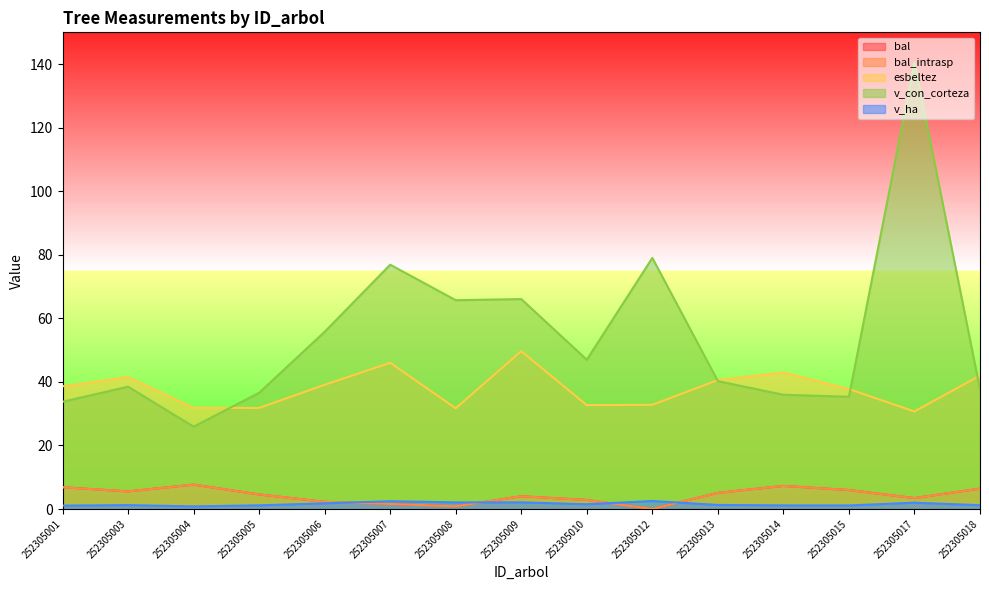

Reading left to right, transcribe all the data shown in this chart.

bal: 252305001=6.8	252305003=5.5	252305004=7.7	252305005=4.6	252305006=2.2	252305007=1.6	252305008=0.8	252305009=4.0	252305010=2.8	252305012=0.0	252305013=5.1	252305014=7.3	252305015=6.0	252305017=3.4	252305018=6.4
bal_intrasp: 252305001=6.8	252305003=5.5	252305004=7.7	252305005=4.6	252305006=2.2	252305007=1.6	252305008=0.8	252305009=4.0	252305010=2.8	252305012=0.0	252305013=5.1	252305014=7.3	252305015=6.0	252305017=3.4	252305018=6.4
esbeltez: 252305001=38.6	252305003=41.5	252305004=31.9	252305005=31.8	252305006=39.1	252305007=46.0	252305008=31.7	252305009=49.7	252305010=32.7	252305012=32.8	252305013=40.6	252305014=43.0	252305015=37.7	252305017=30.7	252305018=42.0
v_con_corteza: 252305001=33.8	252305003=38.5	252305004=25.9	252305005=36.6	252305006=55.8	252305007=76.9	252305008=65.7	252305009=66.1	252305010=47.0	252305012=79.0	252305013=40.2	252305014=36.0	252305015=35.3	252305017=140.5	252305018=37.6
v_ha: 252305001=1.1	252305003=1.2	252305004=0.8	252305005=1.2	252305006=1.8	252305007=2.5	252305008=2.1	252305009=2.1	252305010=1.5	252305012=2.5	252305013=1.3	252305014=1.1	252305015=1.1	252305017=2.0	252305018=1.2